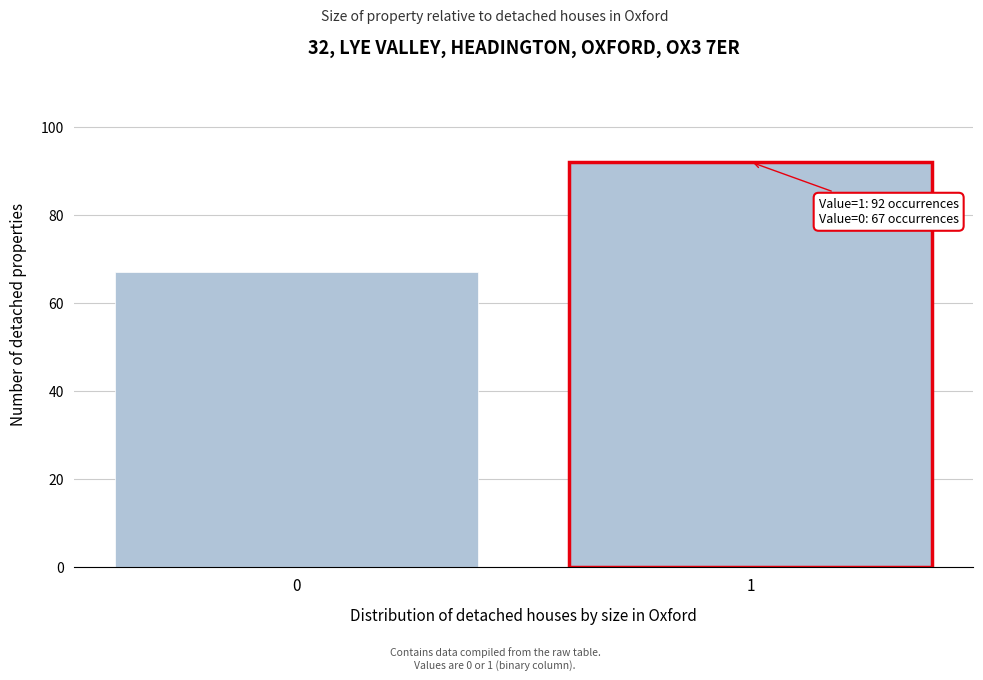

Reading right to left, extract all data points from this chart.

1=92	0=67